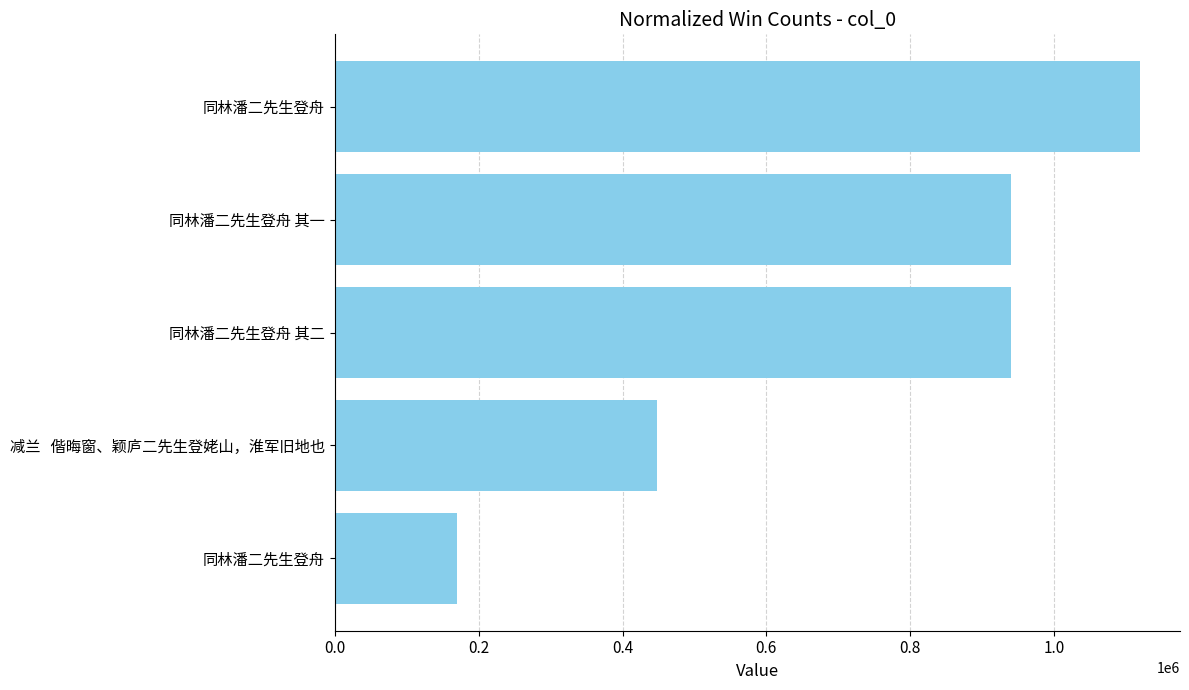

How many categories are shown in the chart?

5